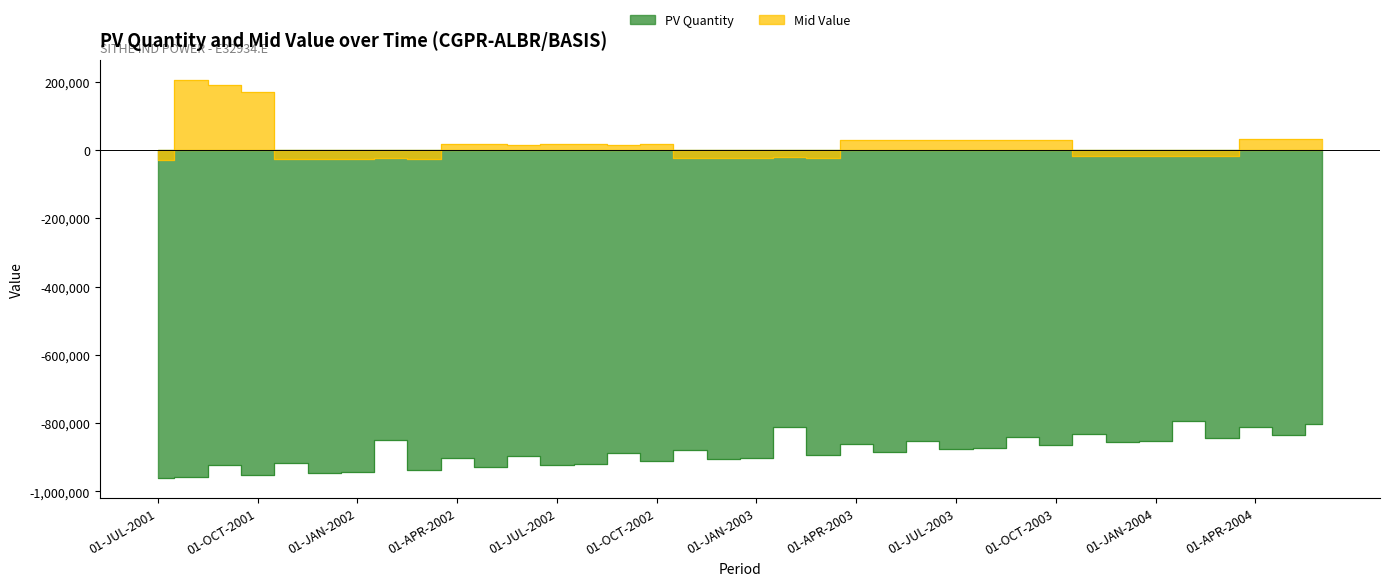

At which label does PV Quantity first exceed -885544?

01-FEB-2002